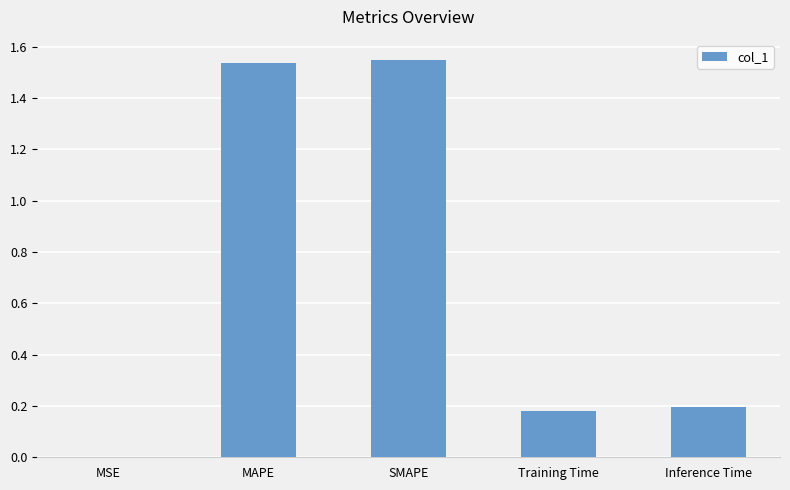

At which label is the value closest to 0?

MSE